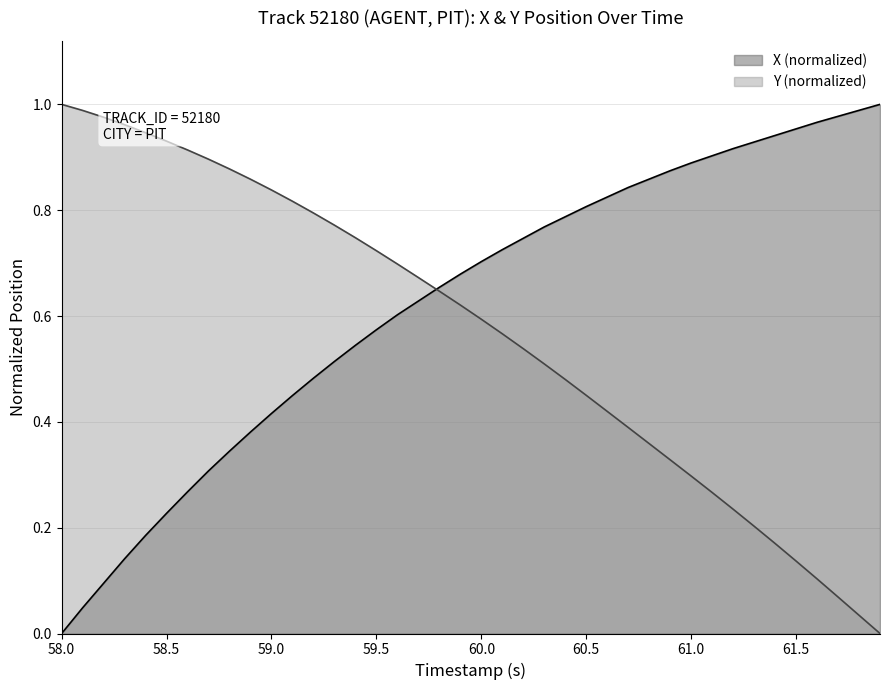

Rank the series by their average value, from lowest to highest.

Y (normalized), X (normalized)